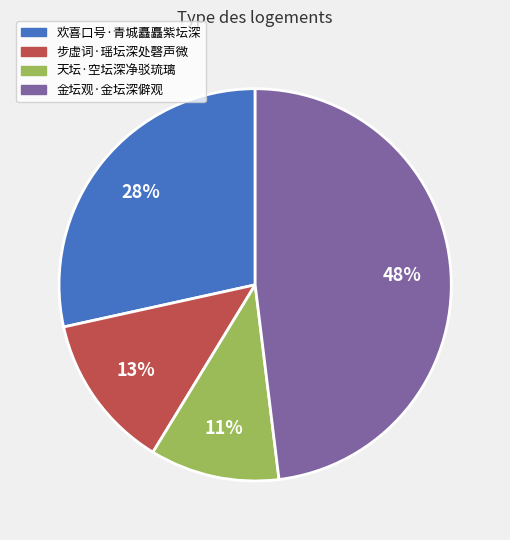

What is the smallest slice in the pie chart?

天坛·空坛深净驳琉璃